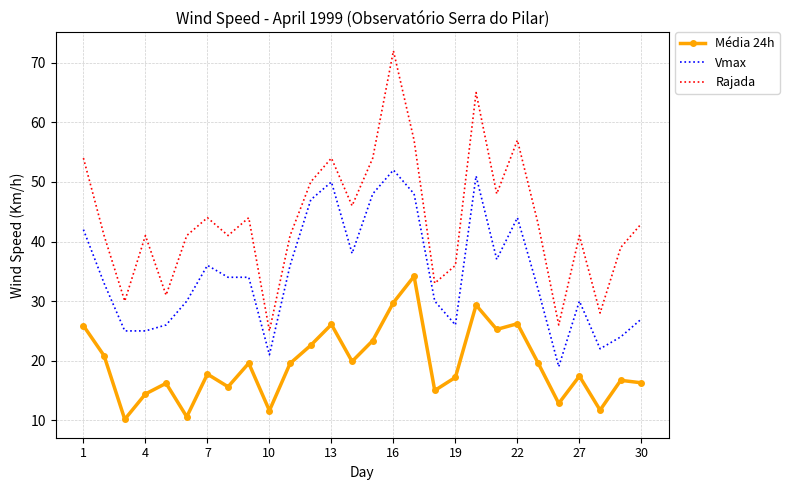

List the series in order of their peak value, highest first.

Rajada, Vmax, Média 24h